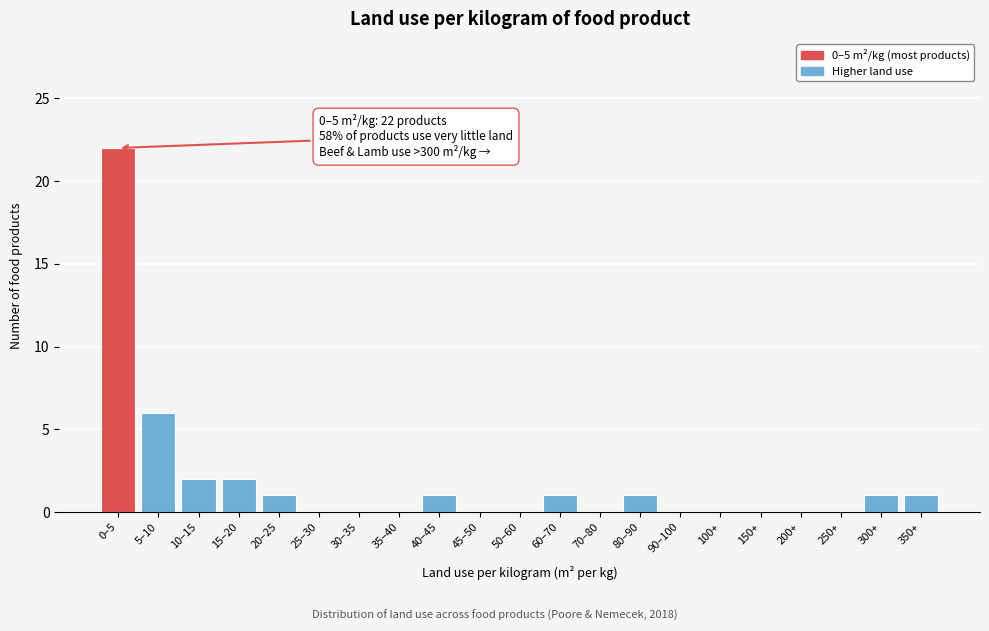

Reading right to left, transcribe all the data shown in this chart.

350+=1	300+=1	250+=0	200+=0	150+=0	100+=0	90–100=0	80–90=1	70–80=0	60–70=1	50–60=0	45–50=0	40–45=1	35–40=0	30–35=0	25–30=0	20–25=1	15–20=2	10–15=2	5–10=6	0–5=22